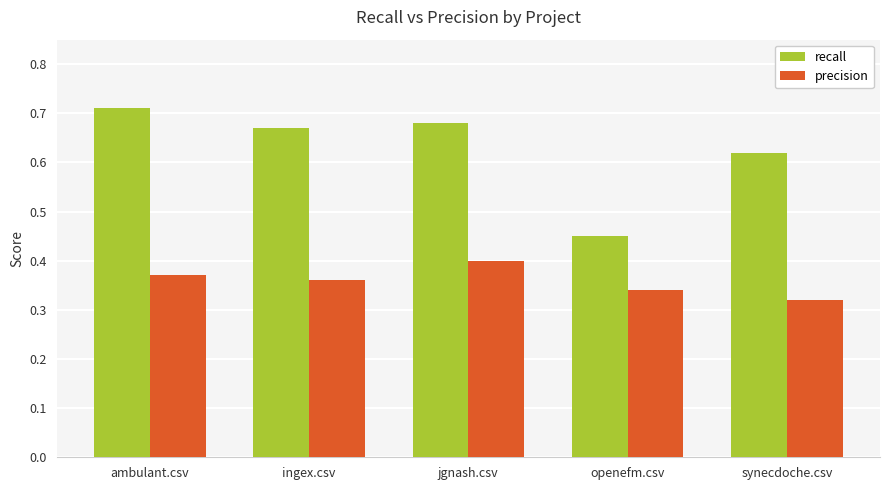

What are all the series names shown in the legend?

recall, precision